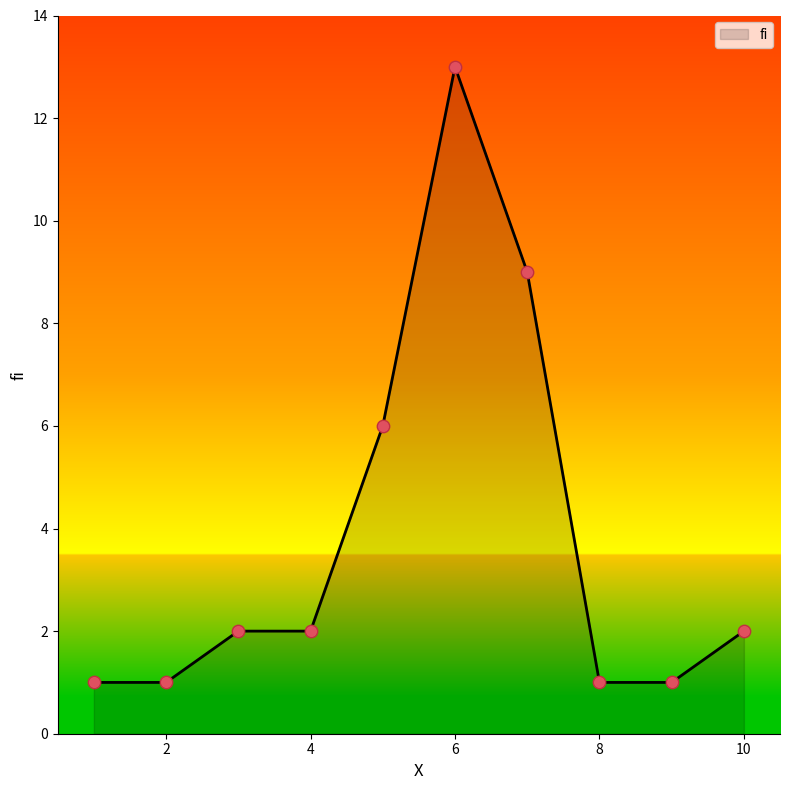

What is the greatest value displayed?

13